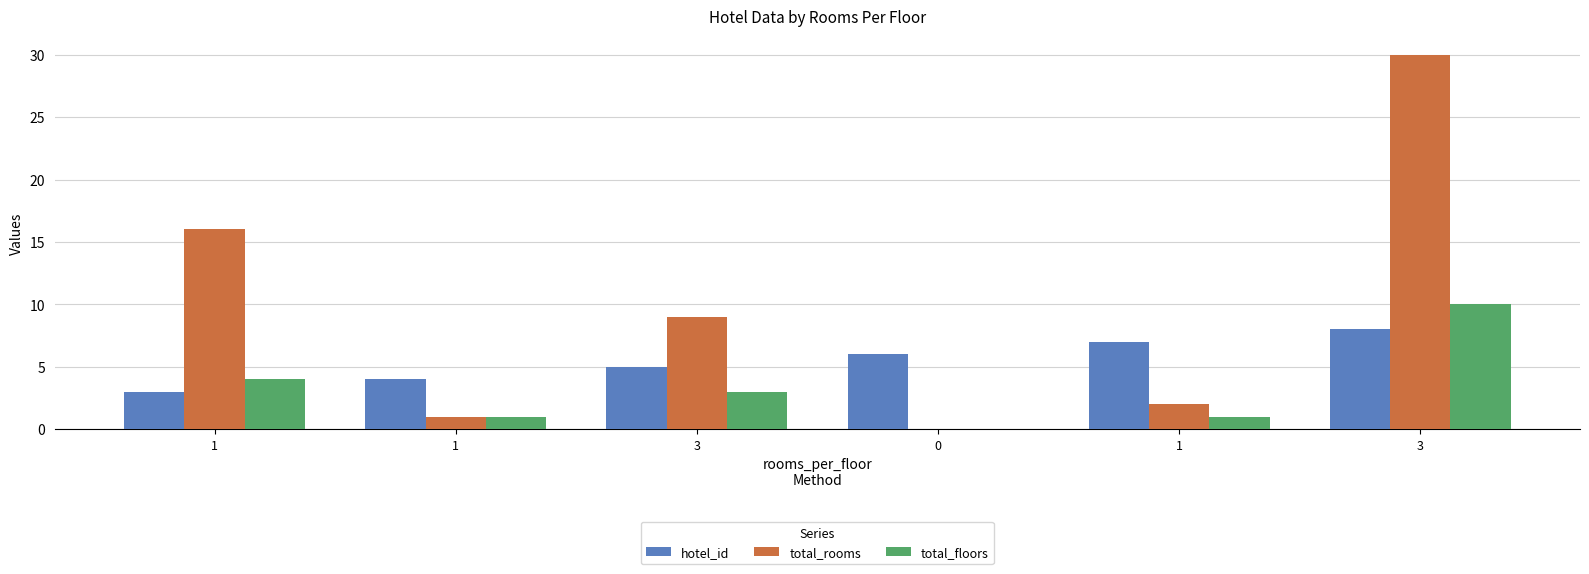

How many groups of bars are there?

6